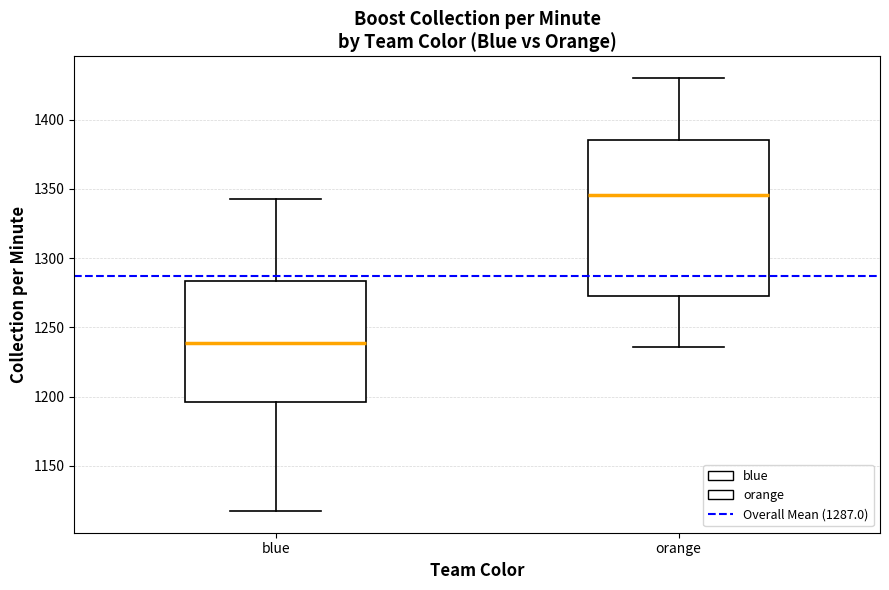

Which box is the tallest, from its lower edge to its upper edge?

orange